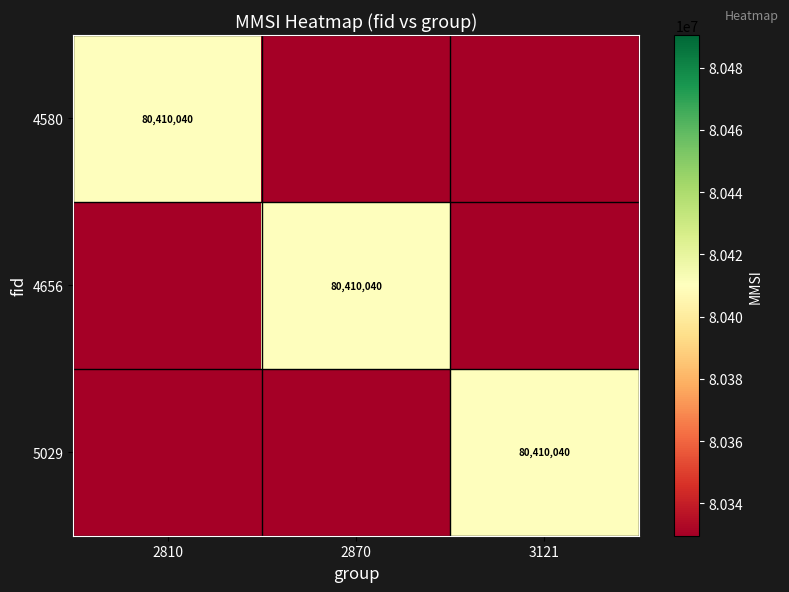

The 5029 series shows 128941820 at 3121. True or false?

False